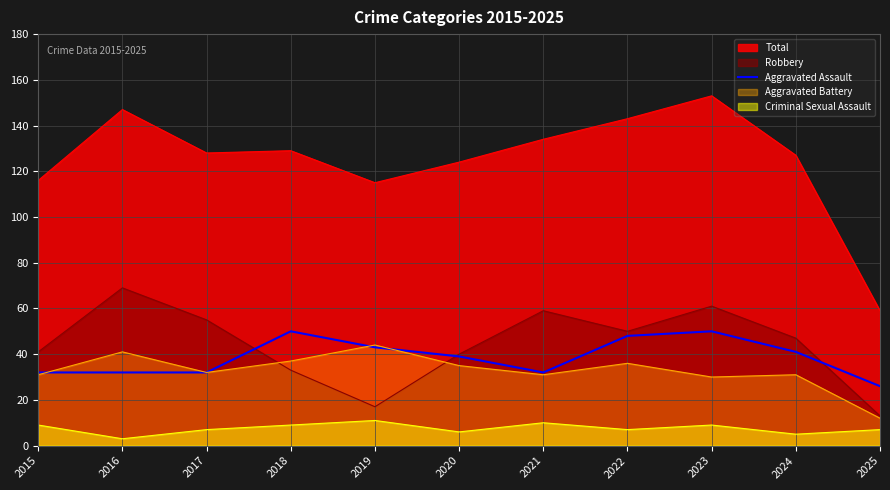

True or false: Aggravated Assault has a value of 16 at 2018.

False